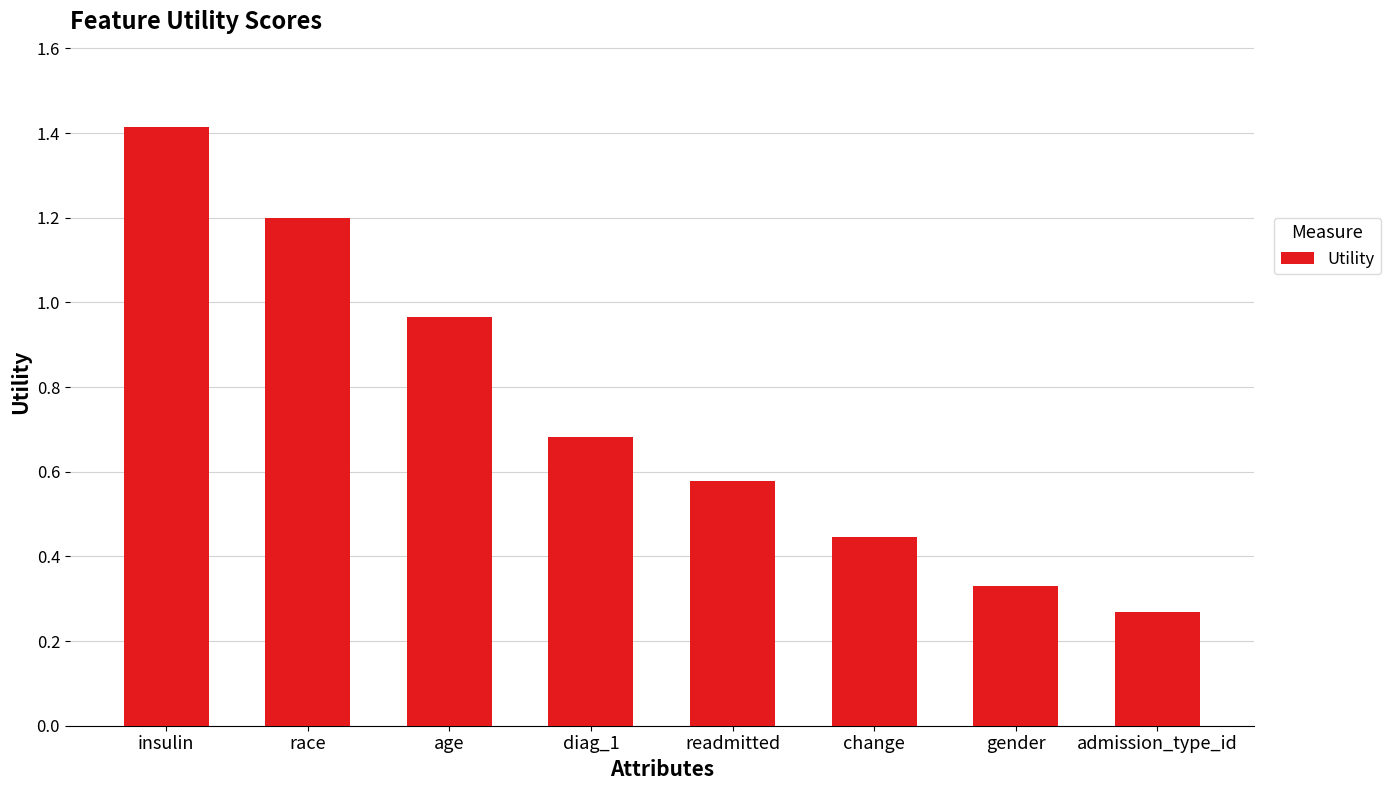

Rank the categories by value from lowest to highest.

admission_type_id, gender, change, readmitted, diag_1, age, race, insulin